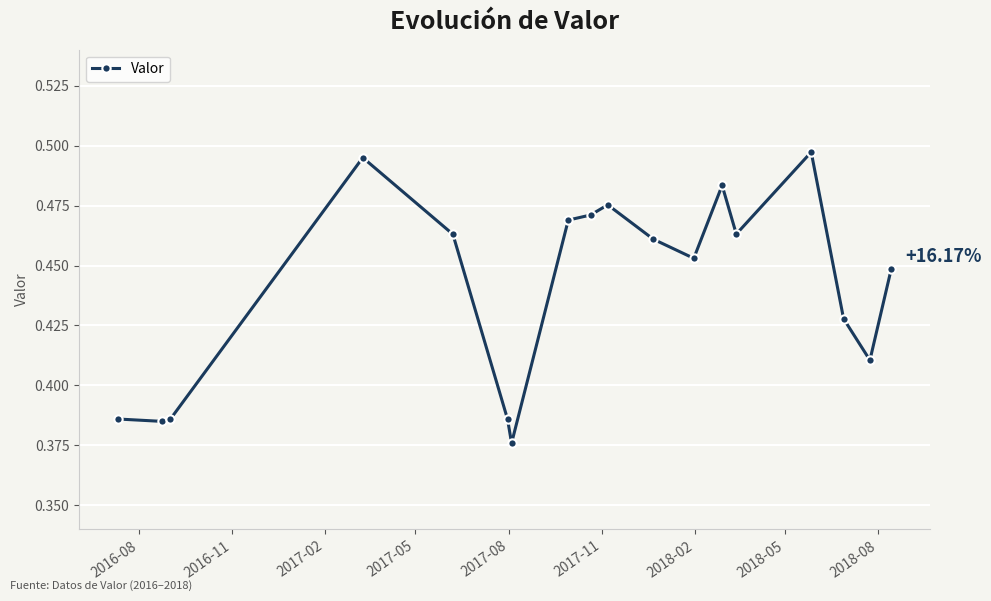

Does the chart display data point markers on the line(s)?

Yes